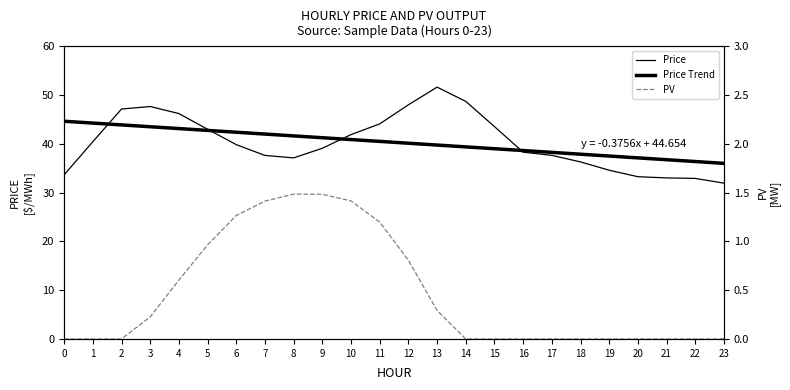

Reading left to right, what are all the values shown in this chart?

Price: 0=33.7	1=40.5	2=47.2	3=47.7	4=46.2	5=43.0	6=39.9	7=37.6	8=37.1	9=39.1	10=41.9	11=44.1	12=48.0	13=51.6	14=48.7	15=43.6	16=38.3	17=37.7	18=36.3	19=34.6	20=33.3	21=33.0	22=32.9	23=32.0
Price Trend: 0=44.7	1=44.3	2=43.9	3=43.5	4=43.2	5=42.8	6=42.4	7=42.0	8=41.6	9=41.3	10=40.9	11=40.5	12=40.1	13=39.8	14=39.4	15=39.0	16=38.6	17=38.3	18=37.9	19=37.5	20=37.1	21=36.8	22=36.4	23=36.0
PV: 0=0.0	1=0.0	2=0.0	3=0.2	4=0.6	5=1.0	6=1.3	7=1.4	8=1.5	9=1.5	10=1.4	11=1.2	12=0.8	13=0.3	14=0.0	15=0.0	16=0.0	17=0.0	18=0.0	19=0.0	20=0.0	21=0.0	22=0.0	23=0.0